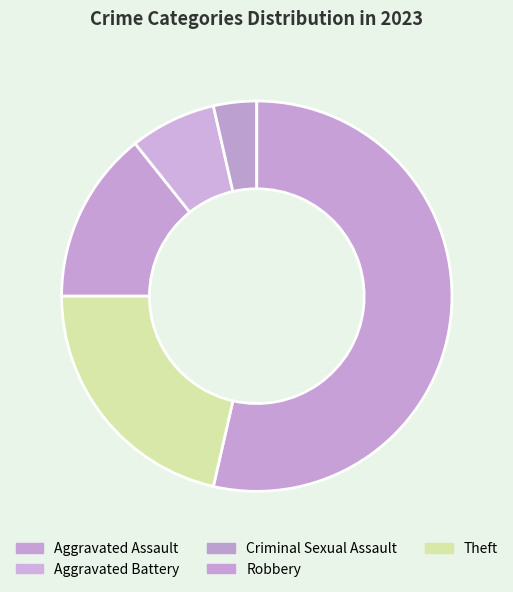

Which category has the smallest portion of the pie?

Criminal Sexual Assault